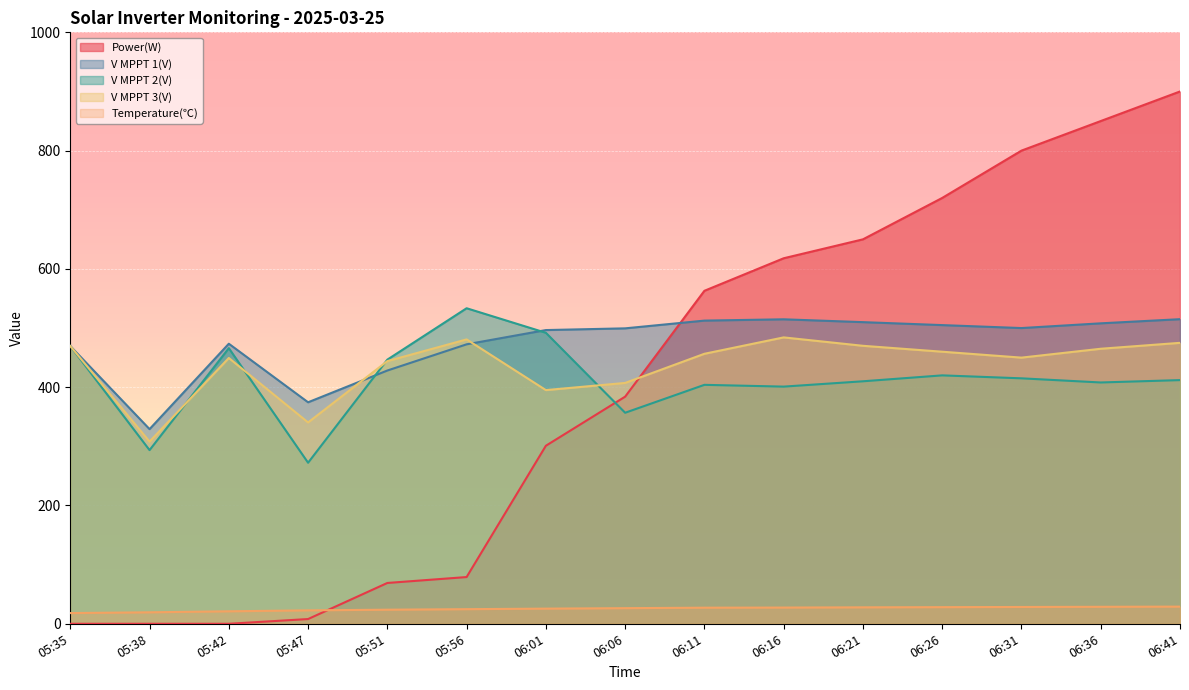

Reading right to left, transcribe all the data shown in this chart.

Power(W): 06:41=900.0	06:36=850.0	06:31=800.0	06:26=720.0	06:21=650.0	06:16=618.0	06:11=563.0	06:06=384.0	06:01=301.0	05:56=79.0	05:51=69.0	05:47=8.0	05:42=0.0	05:38=0.0	05:35=0.0
V MPPT 1(V): 06:41=515.0	06:36=508.0	06:31=500.0	06:26=505.0	06:21=510.0	06:16=514.8	06:11=512.6	06:06=499.5	06:01=496.6	05:56=472.5	05:51=428.2	05:47=374.5	05:42=473.5	05:38=329.1	05:35=469.6
V MPPT 2(V): 06:41=412.0	06:36=408.0	06:31=415.0	06:26=420.0	06:21=410.0	06:16=401.0	06:11=404.0	06:06=356.8	06:01=492.0	05:56=533.5	05:51=446.6	05:47=272.3	05:42=466.0	05:38=293.6	05:35=469.6
V MPPT 3(V): 06:41=475.0	06:36=465.0	06:31=450.0	06:26=460.0	06:21=470.0	06:16=484.2	06:11=456.5	06:06=407.2	06:01=395.1	05:56=480.8	05:51=444.1	05:47=340.4	05:42=449.4	05:38=308.0	05:35=469.6
Temperature(℃): 06:41=29.0	06:36=28.7	06:31=28.4	06:26=28.1	06:21=27.8	06:16=27.4	06:11=27.2	06:06=26.4	06:01=25.6	05:56=24.7	05:51=23.8	05:47=22.7	05:42=21.1	05:38=19.4	05:35=18.1